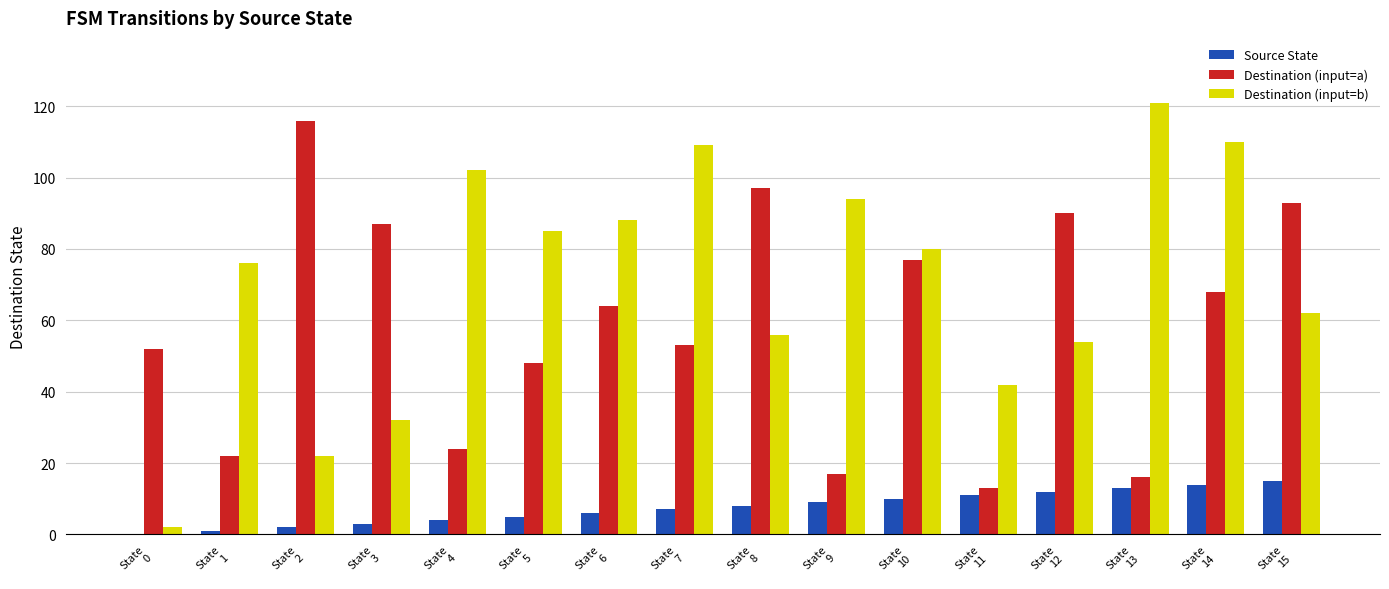

True or false: Source State has a value of 9 at State
9.

True